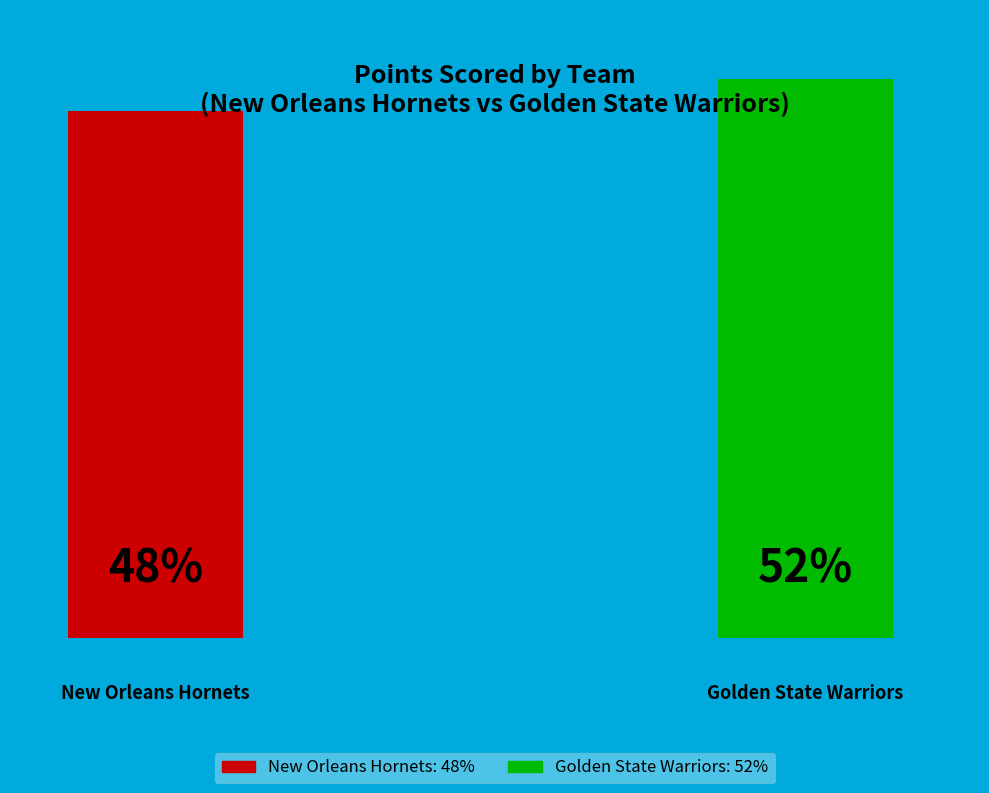

Rank the categories by value from highest to lowest.

Golden State Warriors, New Orleans Hornets